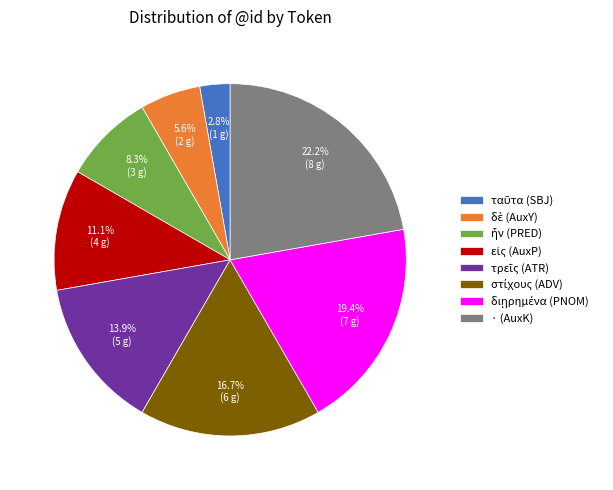

Is there any slice that represents more than half of the pie?

No